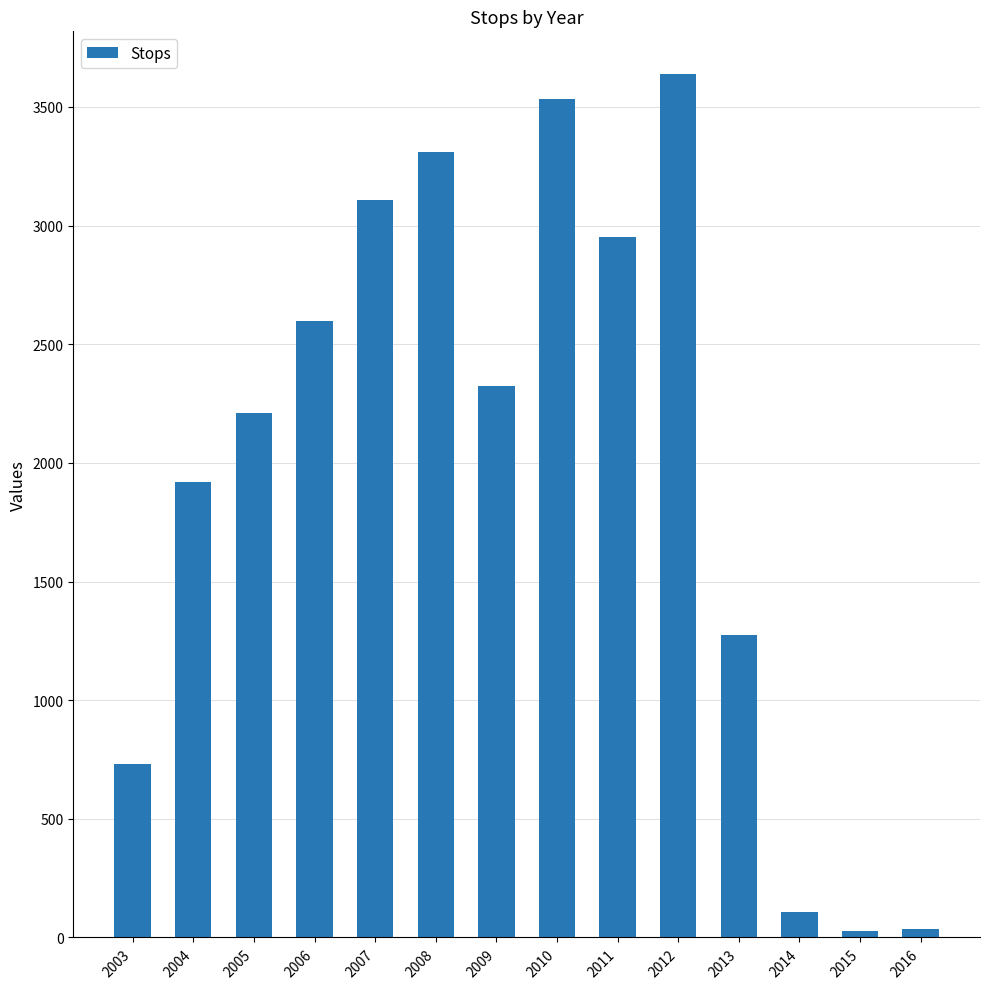

At which label does the data first exceed 2325?

2006